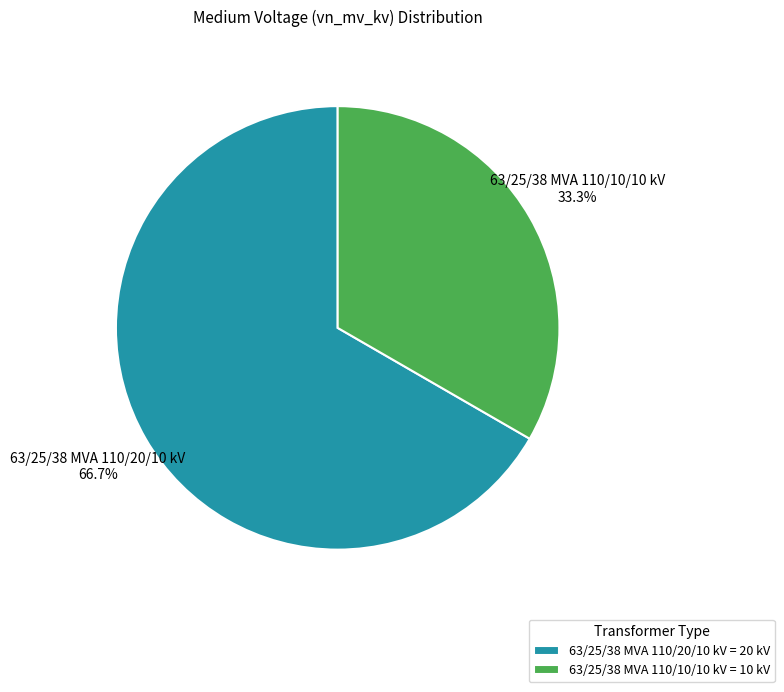

What percentage is the 63/25/38 MVA 110/10/10 kV slice, to the nearest percent?

33%